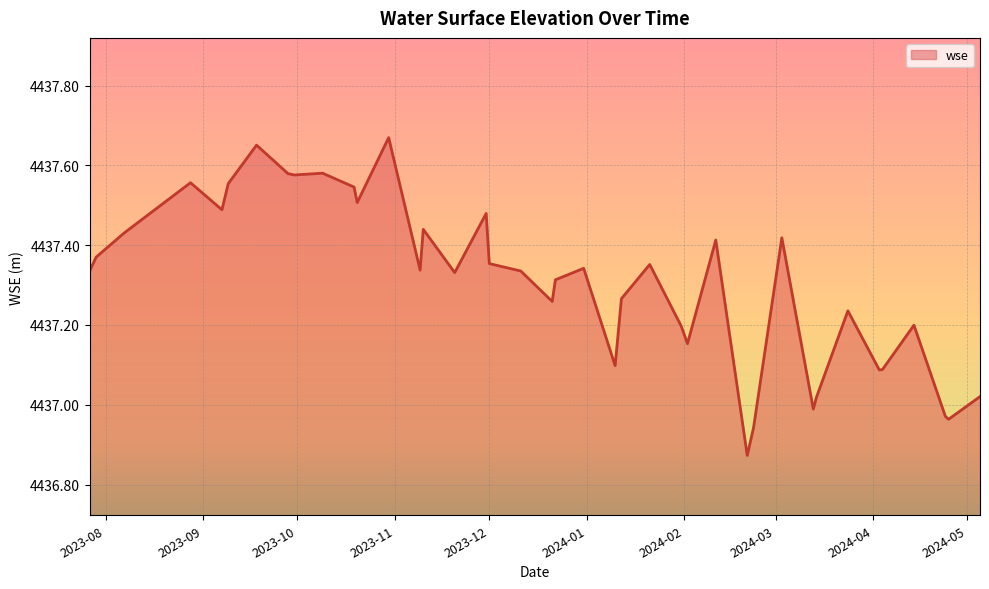

The chart shows a value of 6340.6 at 2023-10-19. True or false?

False